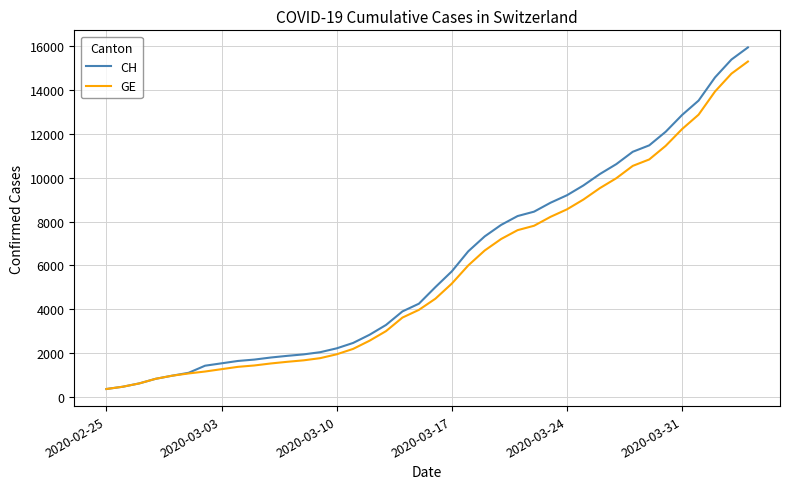

List the series in order of their overall mean, highest first.

CH, GE